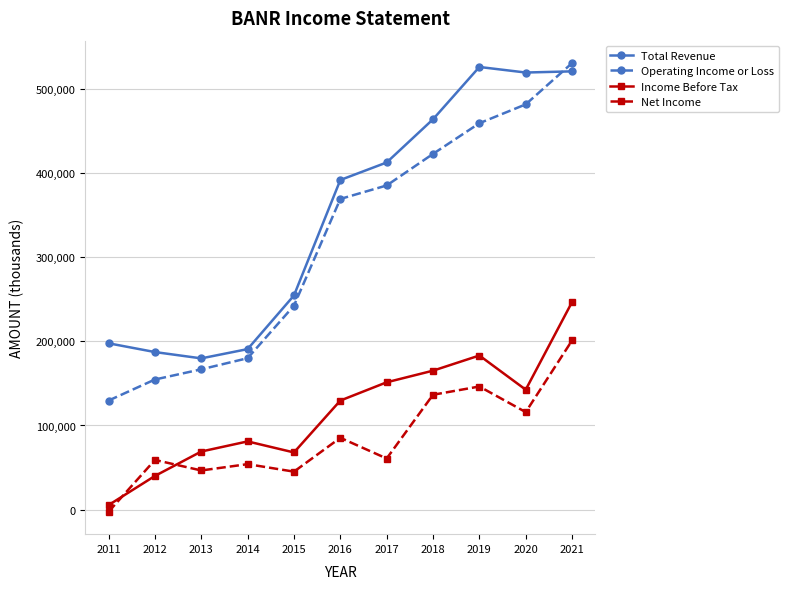

True or false: Total Revenue and Income Before Tax intersect in this chart.

False